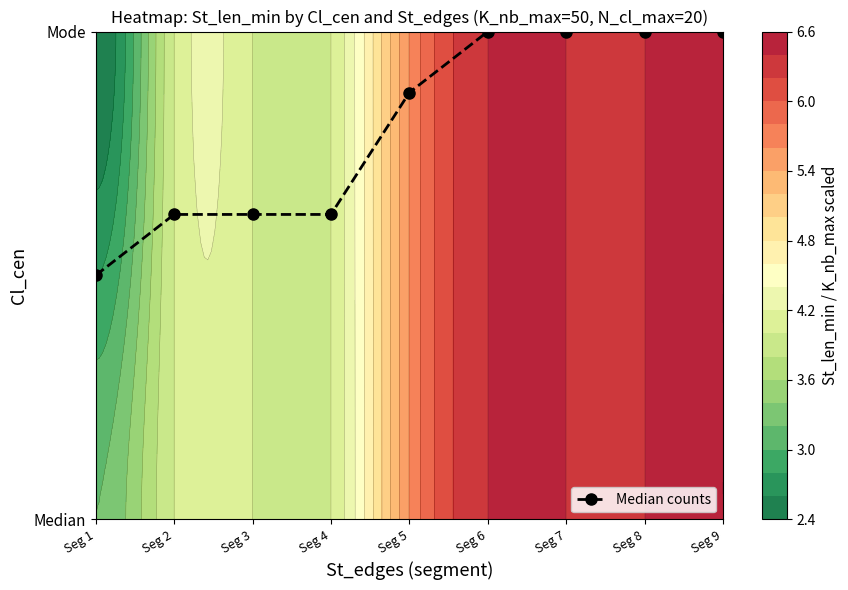

Reading left to right, list all the values displayed in this chart.

0.5	0.6	0.6	0.6	0.9	1.0	1.0	1.0	1.0